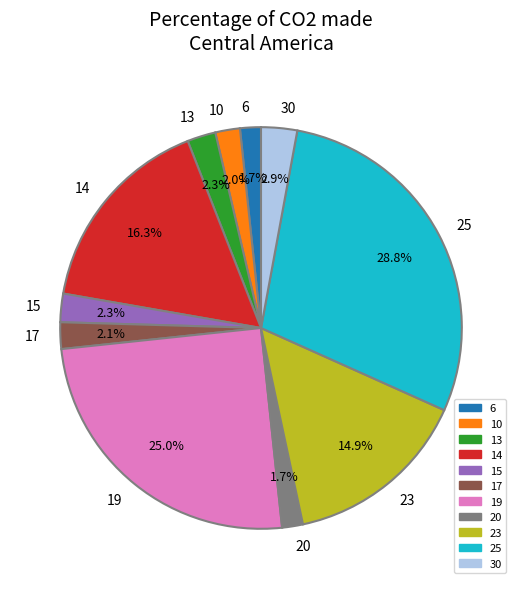

To the nearest percent, what portion does 25 represent?

29%